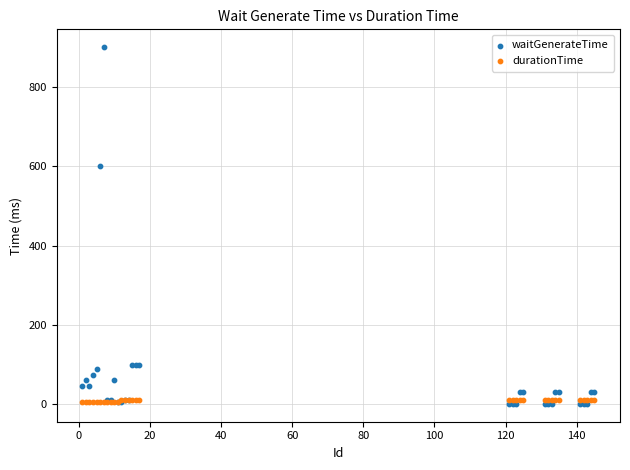

Across all series, what Y value is closest to 450?

600